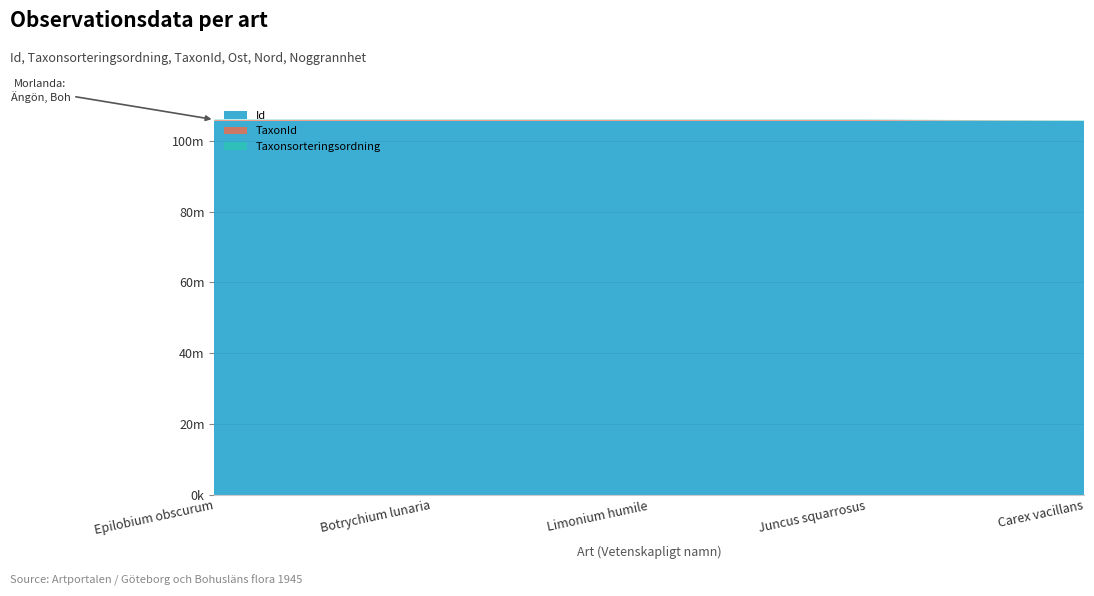

Reading left to right, transcribe all the data shown in this chart.

Id: Epilobium obscurum=105689562	Botrychium lunaria=105689557	Limonium humile=105689553	Juncus squarrosus=105689560	Carex vacillans=105689558
Taxonsorteringsordning: Epilobium obscurum=101353	Botrychium lunaria=95591	Limonium humile=102186	Juncus squarrosus=96820	Carex vacillans=97085
TaxonId: Epilobium obscurum=222075	Botrychium lunaria=222112	Limonium humile=220551	Juncus squarrosus=222541	Carex vacillans=271
Ost: Epilobium obscurum=297240	Botrychium lunaria=297240	Limonium humile=297240	Juncus squarrosus=297240	Carex vacillans=297240
Nord: Epilobium obscurum=6459684	Botrychium lunaria=6459684	Limonium humile=6459684	Juncus squarrosus=6459684	Carex vacillans=6459684
Noggrannhet: Epilobium obscurum=50	Botrychium lunaria=50	Limonium humile=50	Juncus squarrosus=50	Carex vacillans=50